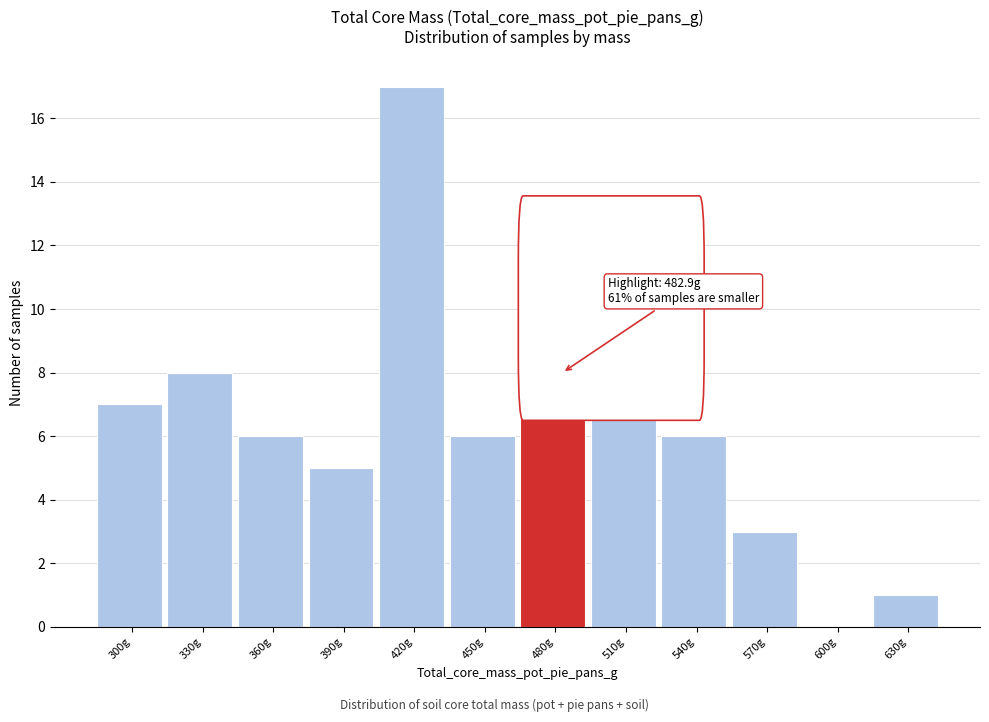

Reading left to right, transcribe all the data shown in this chart.

300g=7	330g=8	360g=6	390g=5	420g=17	450g=6	480g=8	510g=13	540g=6	570g=3	600g=0	630g=1